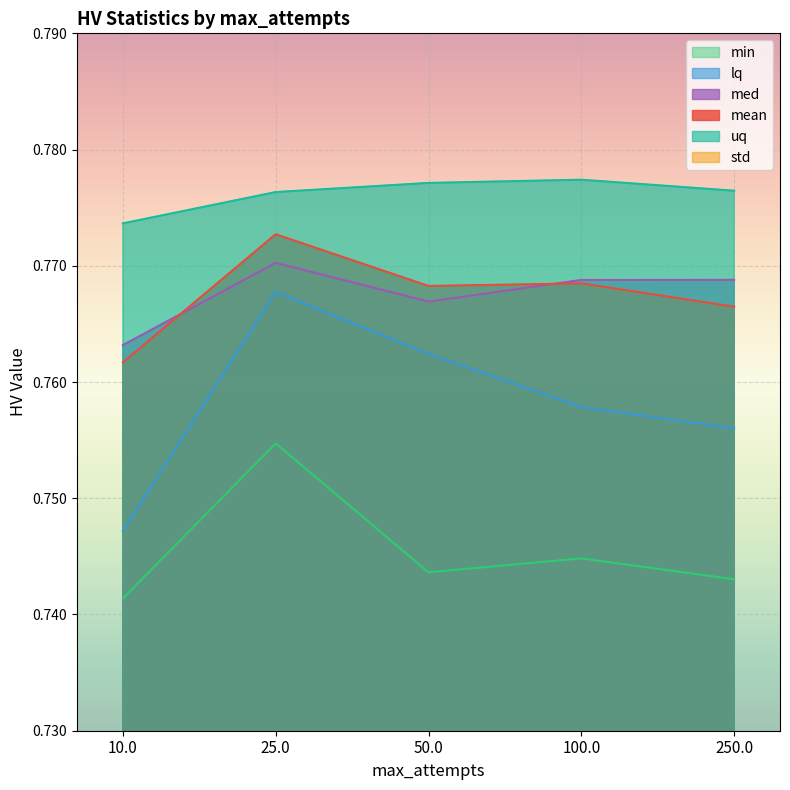

The mean series shows 0.8 at 50.0. True or false?

True